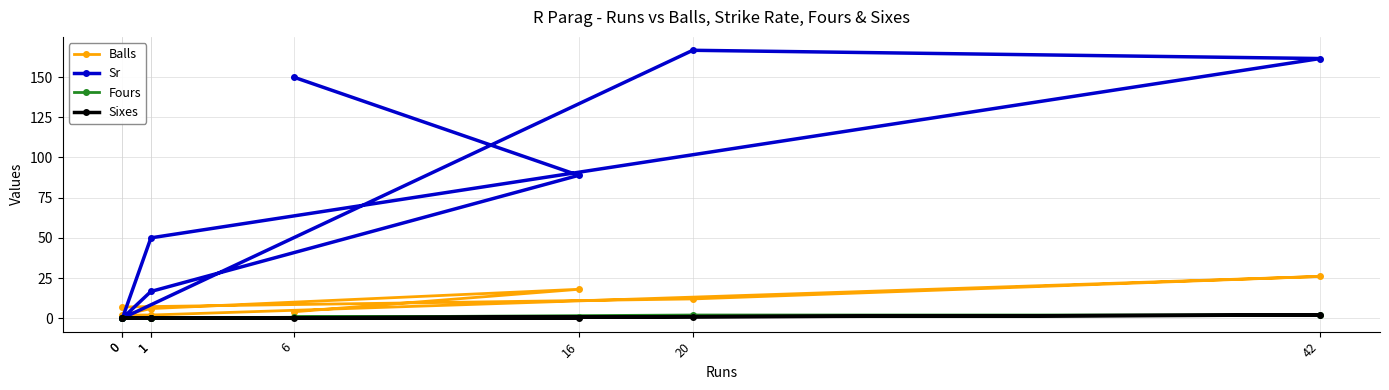

Does the chart display data point markers on the line(s)?

Yes